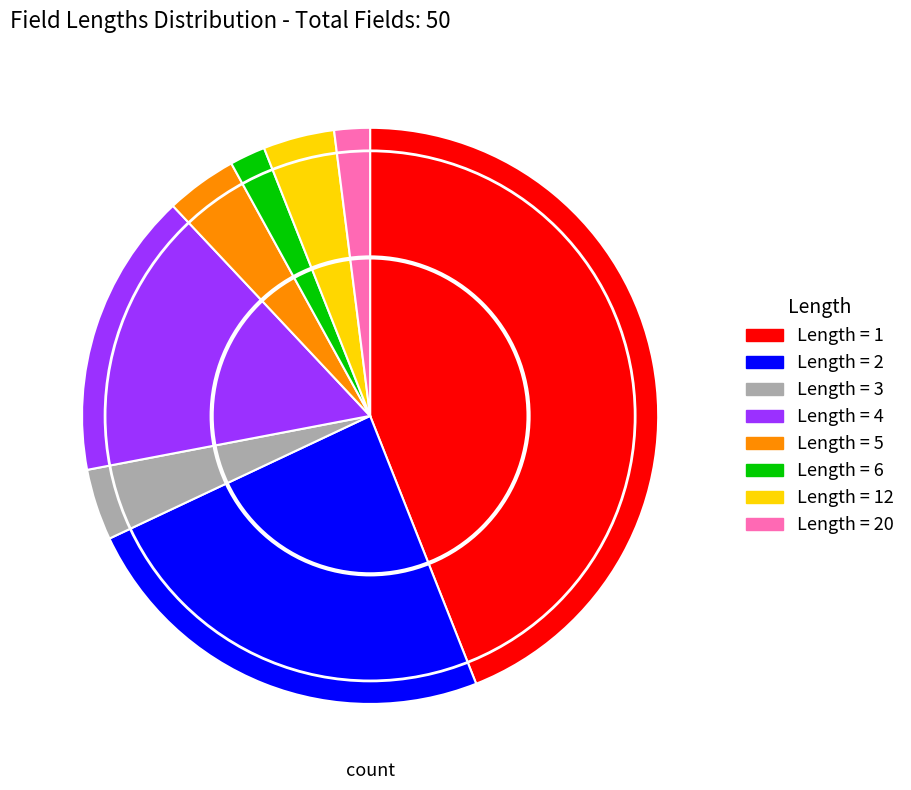

Is there any slice that represents more than half of the pie?

No